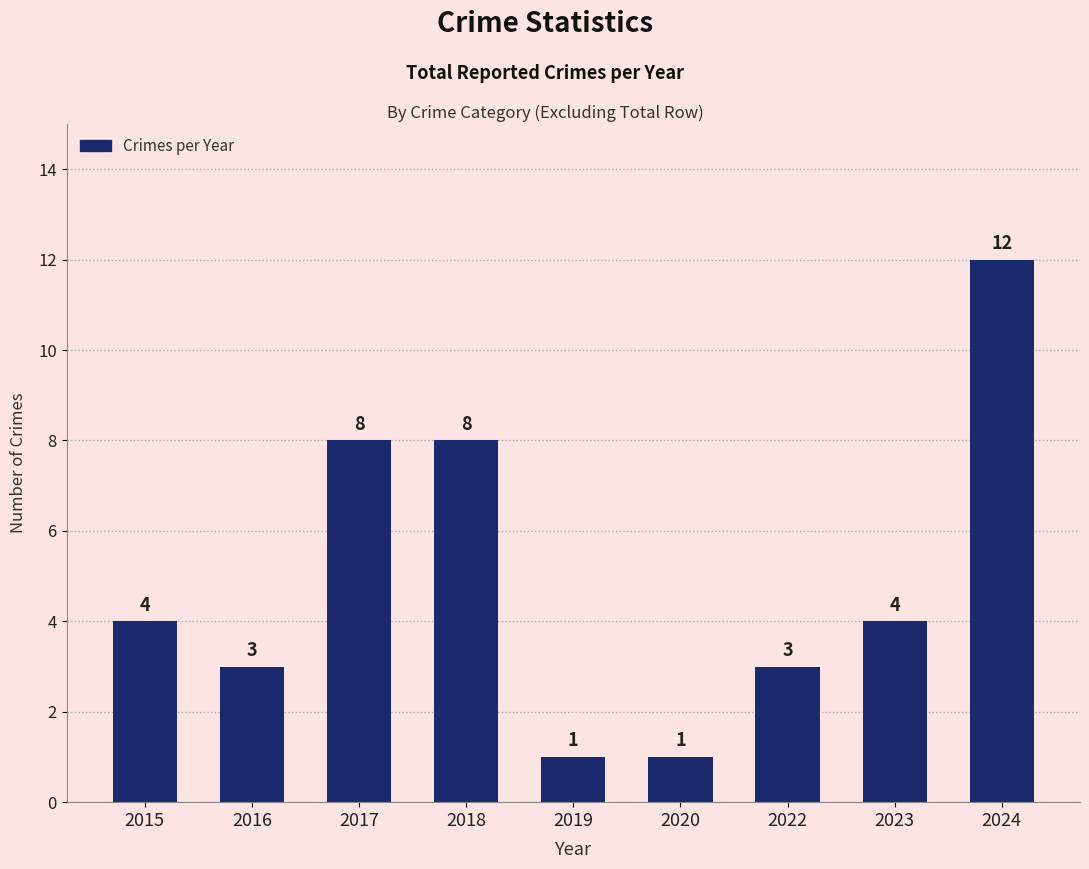

What is the change in value from 2015 to 2020?

-3